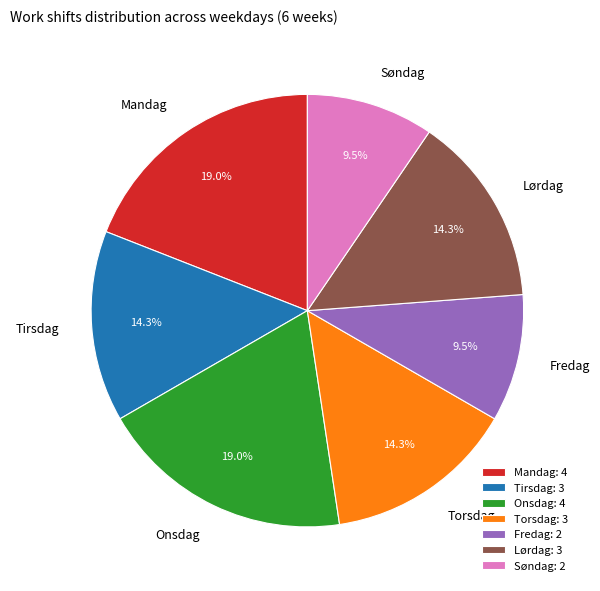

Is there a majority slice in this chart?

No